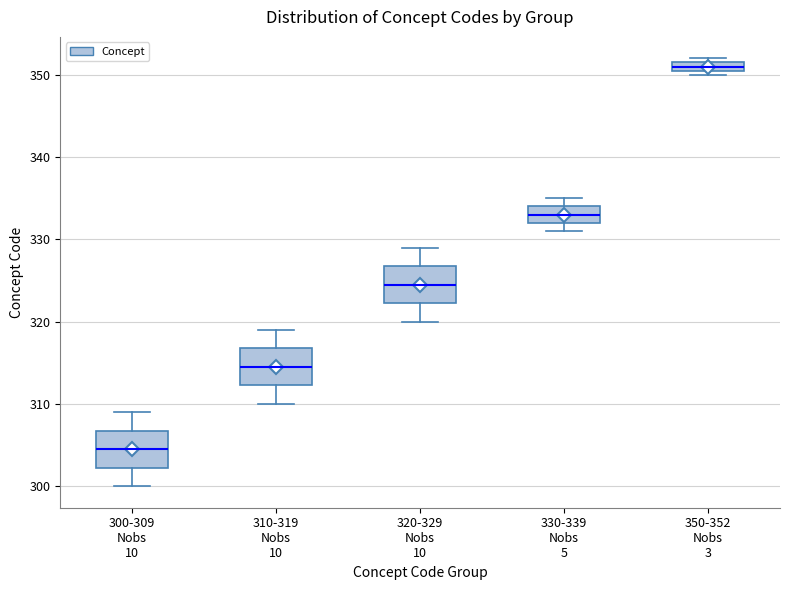

Where is the lower edge of the box for 350-352 Nobs 3 on the y-axis? The values are not printed on the chart, so give them approximately, as read against the axis.

351